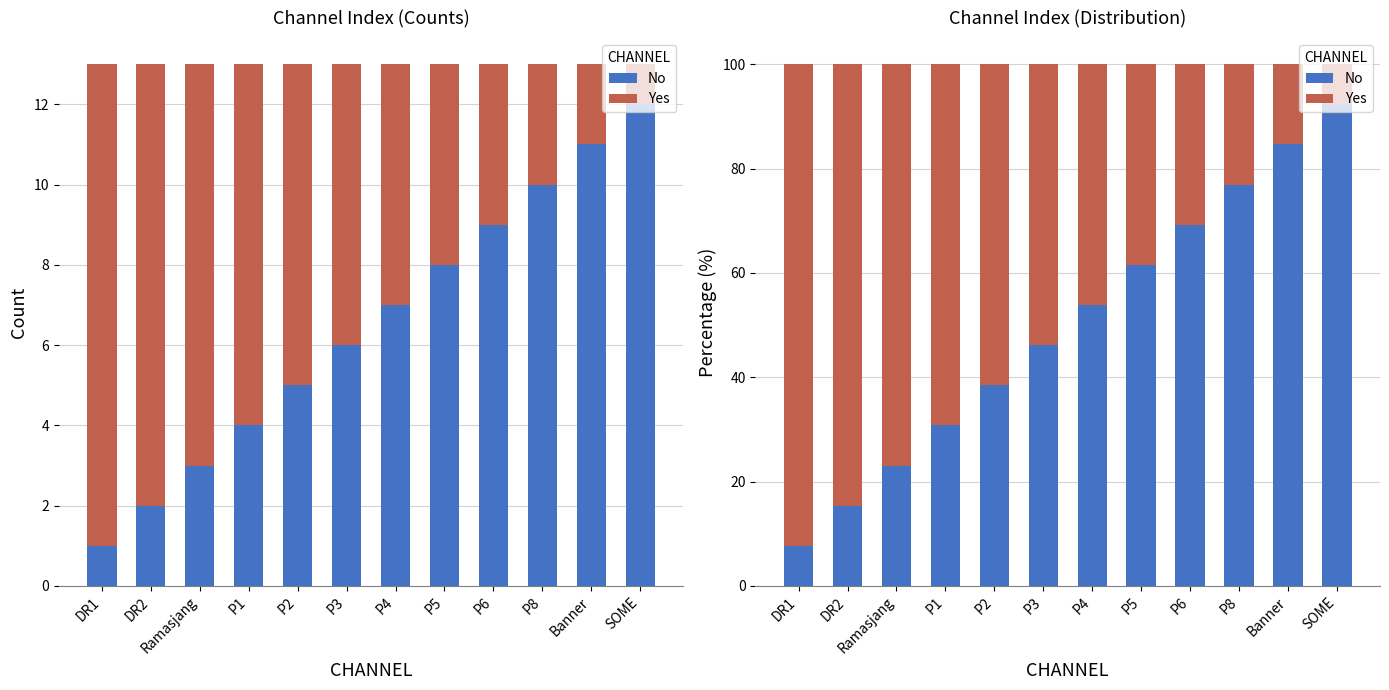

How many bars are there in each group?

2